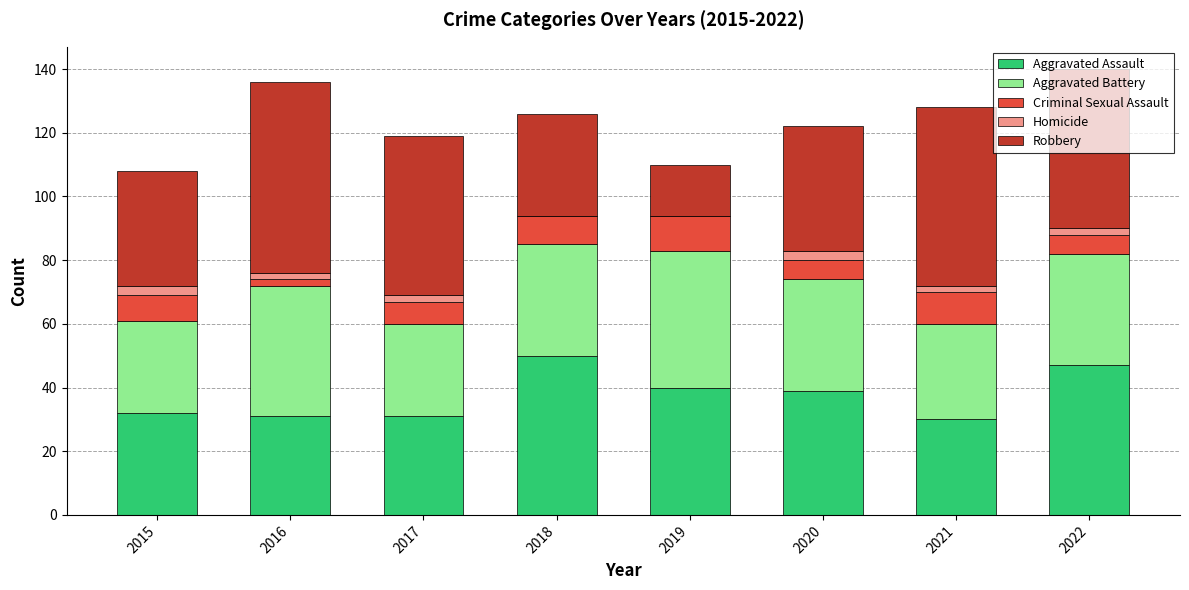

Does the chart contain stacked bars?

Yes